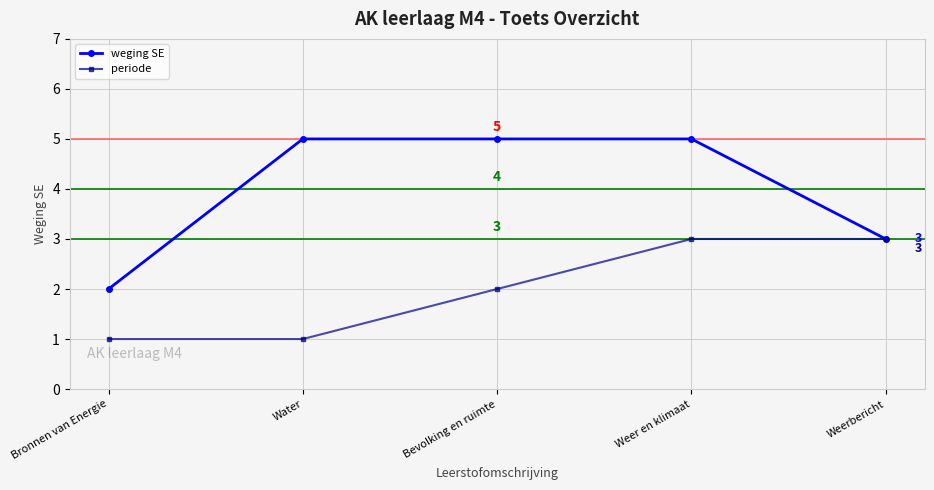

What is the difference between the periode values at Weer en klimaat and Water?

2